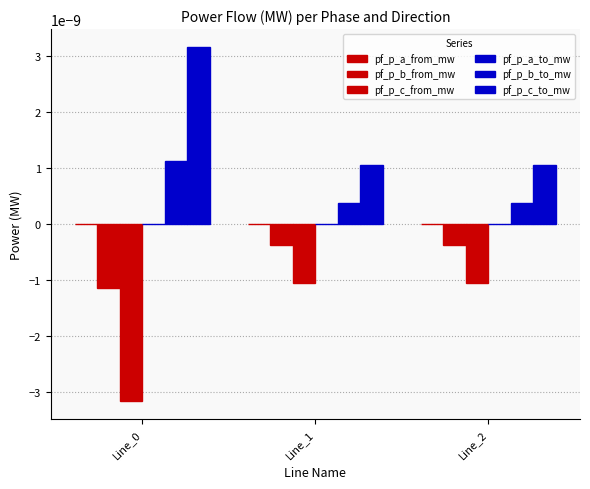

How many data points does each series have?

3